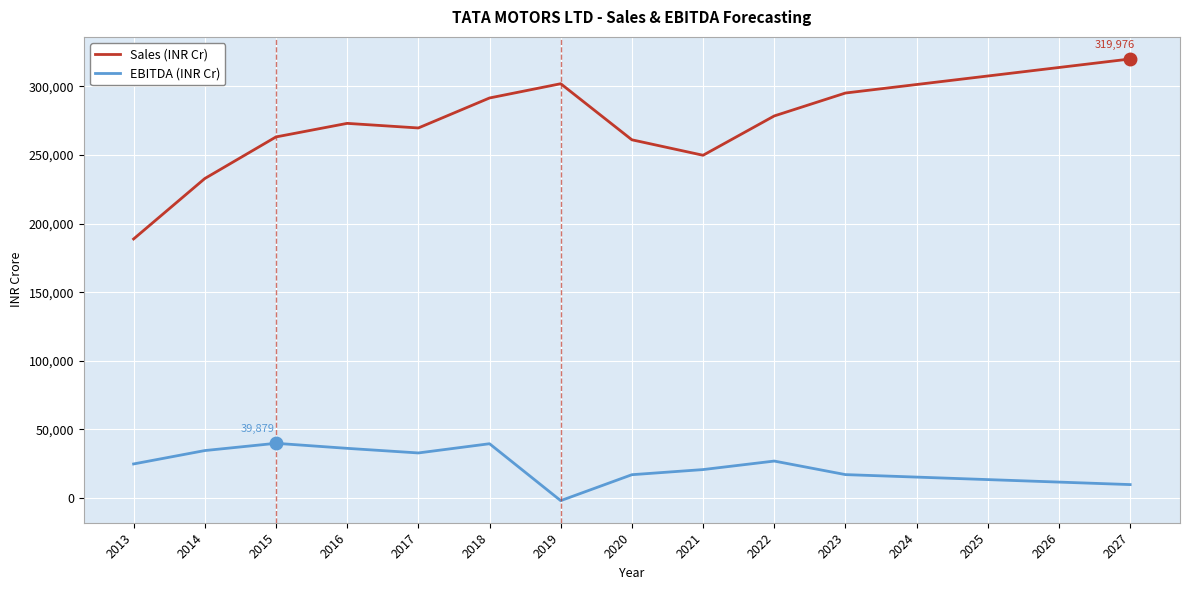

The value of Sales (INR Cr) at 2026 is 313771.9. True or false?

True